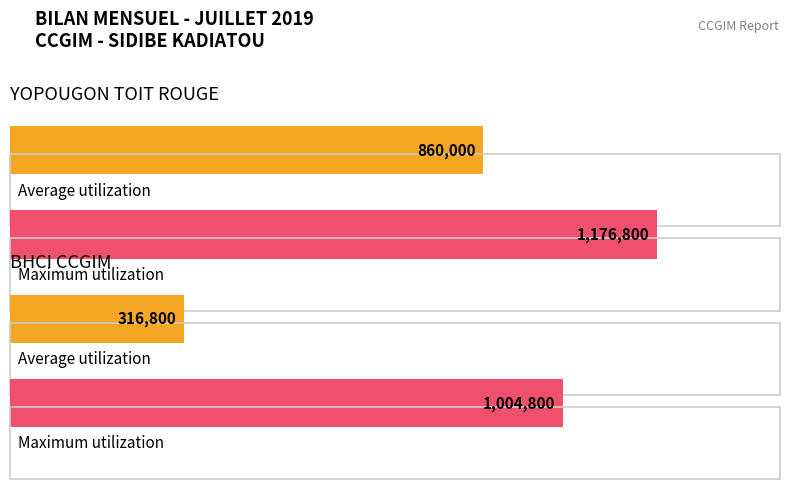

At which label does Average utilization reach its minimum?

BHCI CCGIM